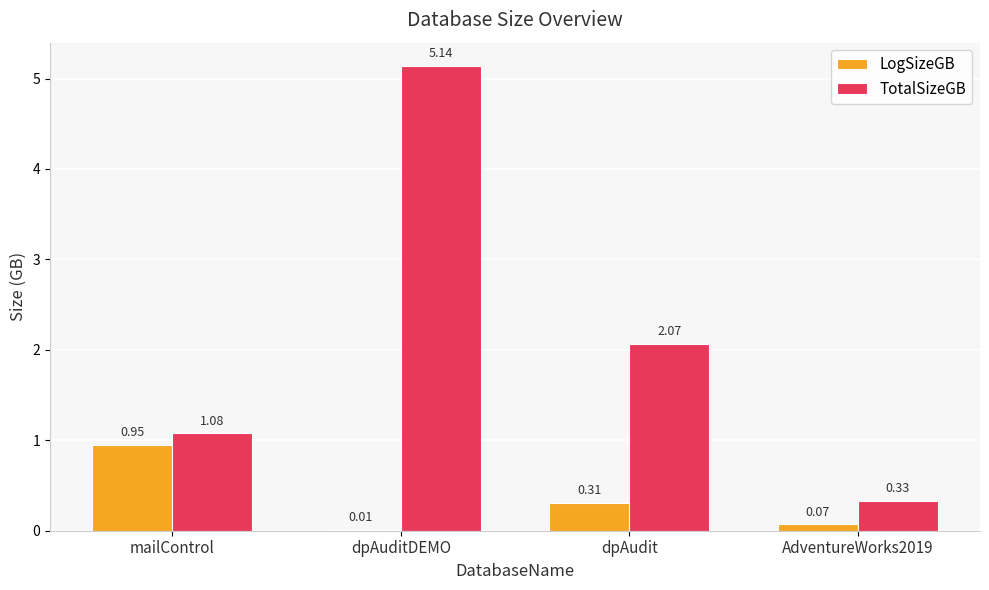

Which series changed the most between mailControl and dpAuditDEMO?

TotalSizeGB